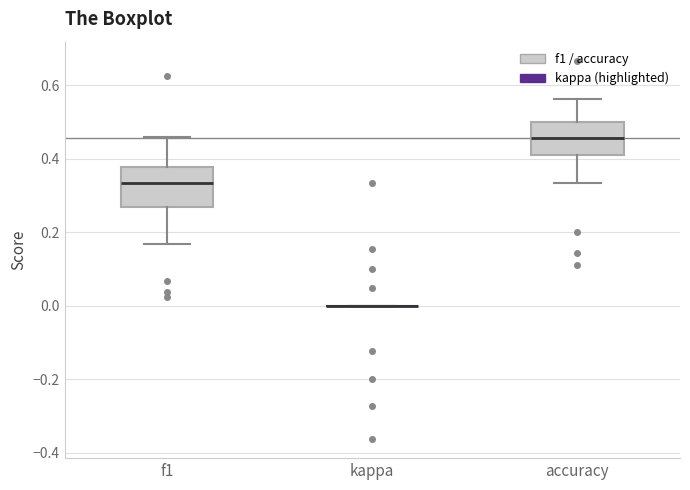

Where does the lower whisker of the box for accuracy end on the y-axis? The values are not printed on the chart, so give them approximately, as read against the axis.

0.34